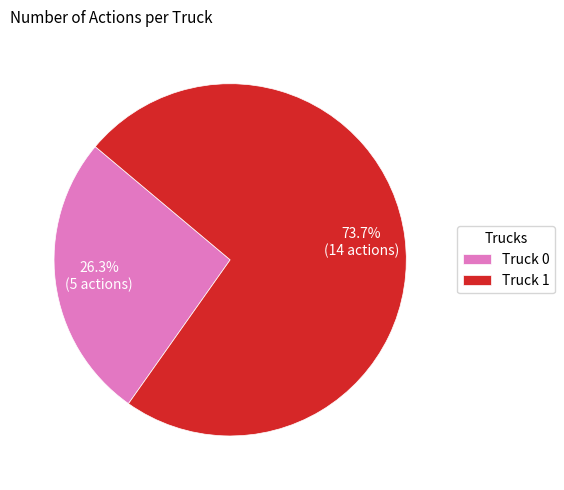

Count the number of slices in the pie.

2